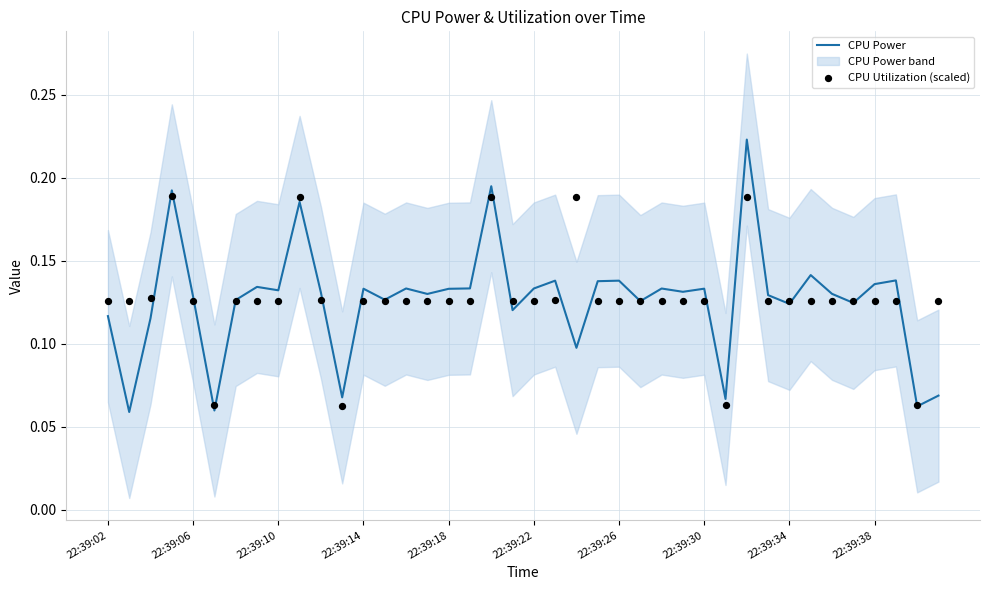

Which series has the largest total across all categories?

CPU Utilization (scaled)